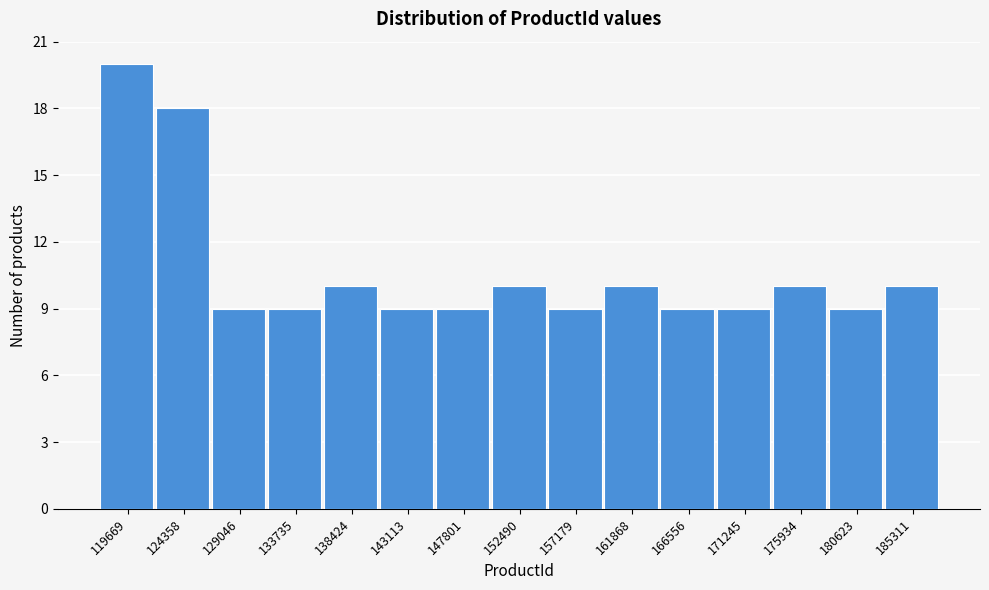

Reading left to right, what are all the values shown in this chart?

20	18	9	9	10	9	9	10	9	10	9	9	10	9	10